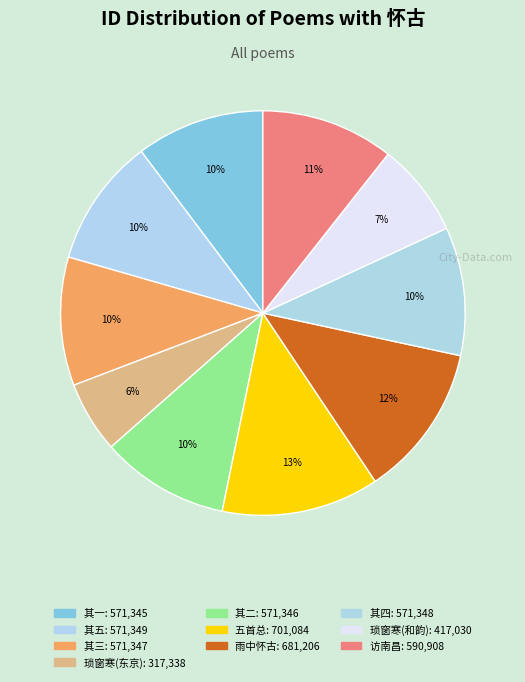

How many slices are in this pie chart?

10